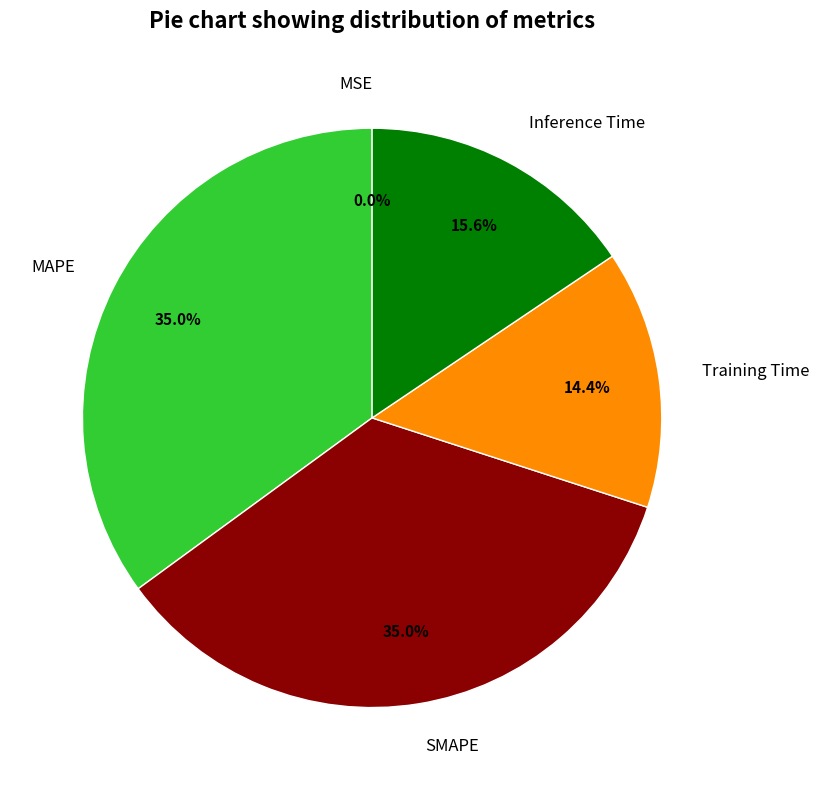

To the nearest percent, what is the average slice percentage?

20%